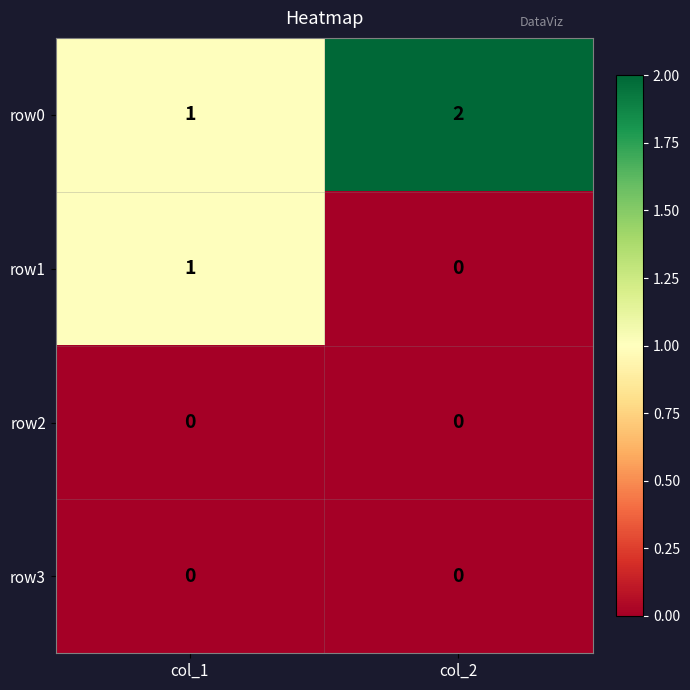

Rank the categories by row0 value from lowest to highest.

col_1, col_2